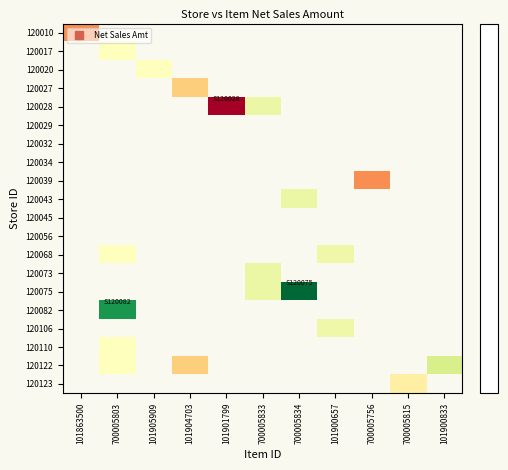

The 120028 series shows -12.0 at 101901799. True or false?

True